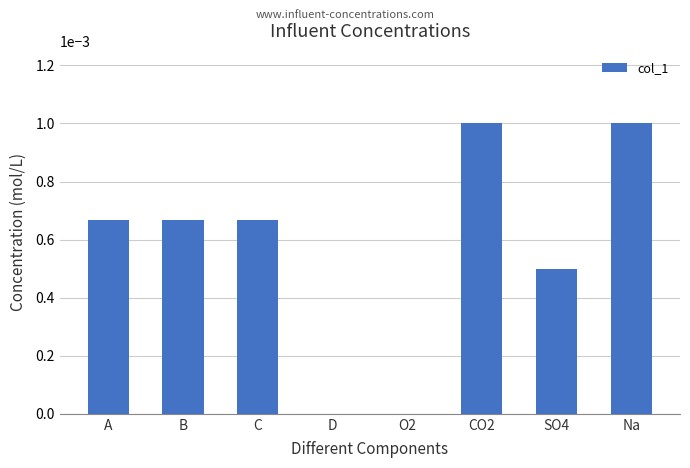

The value at SO4 is 0.0. True or false?

True